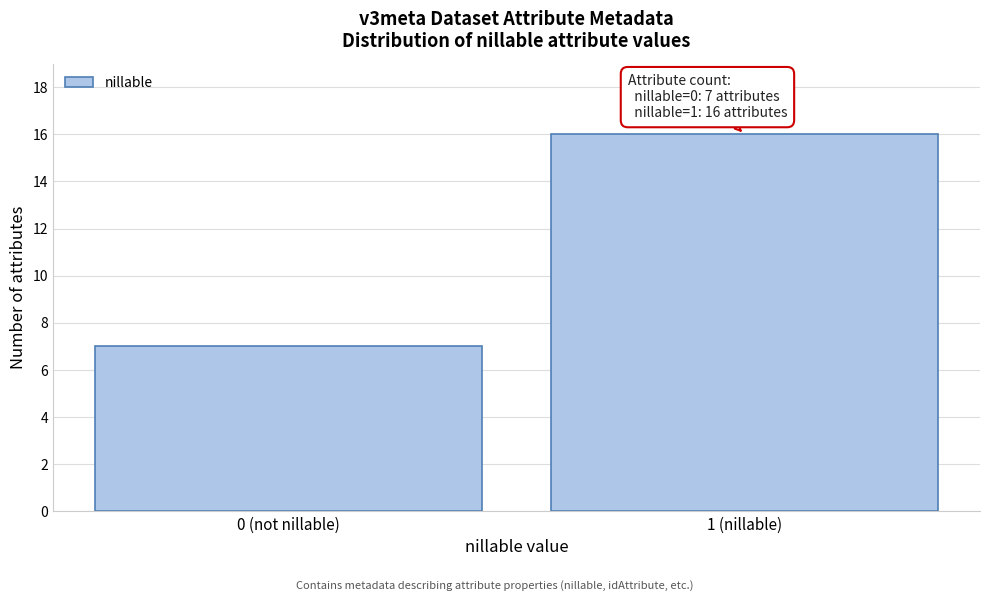

Reading left to right, transcribe all the data shown in this chart.

0 (not nillable)=7	1 (nillable)=16